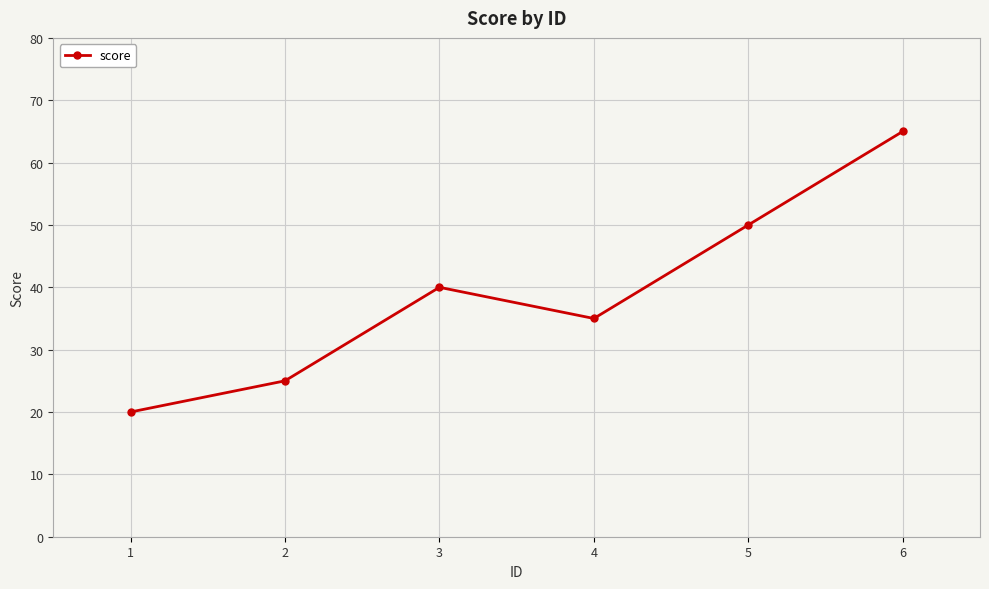

What is the value of the 6th point from the left?

65